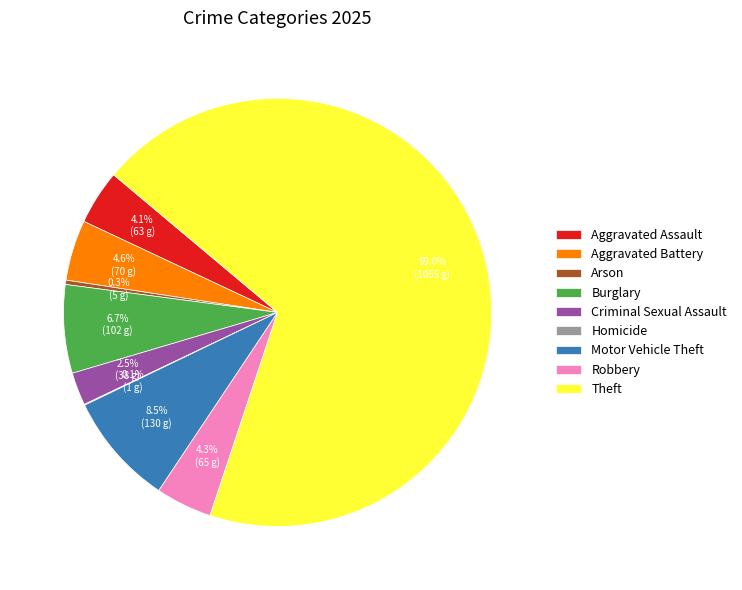

Approximately how many times larger is the value at Robbery compared to Aggravated Battery?

0.9